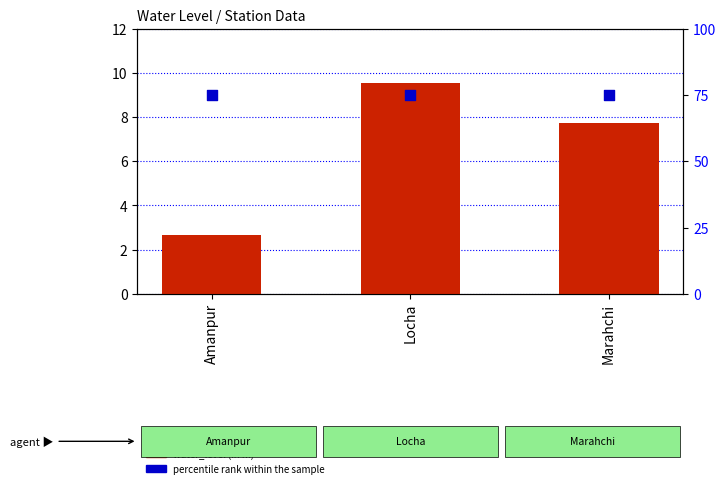

Which series contains the lowest Y value?

water_level (in m)